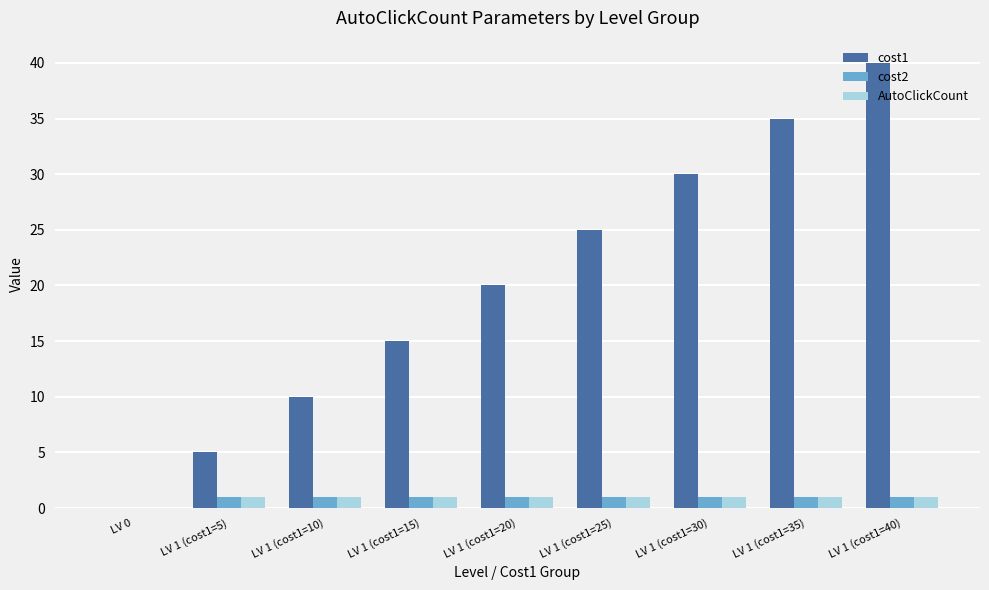

Which series has the largest total across all categories?

cost1